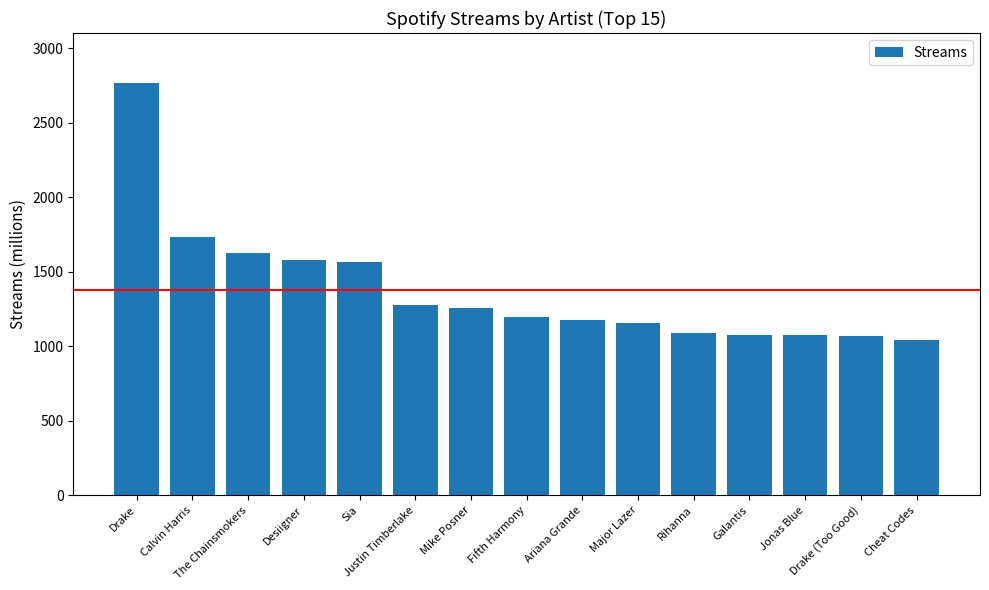

What is the difference between the values at Cheat Codes and Sia?

527